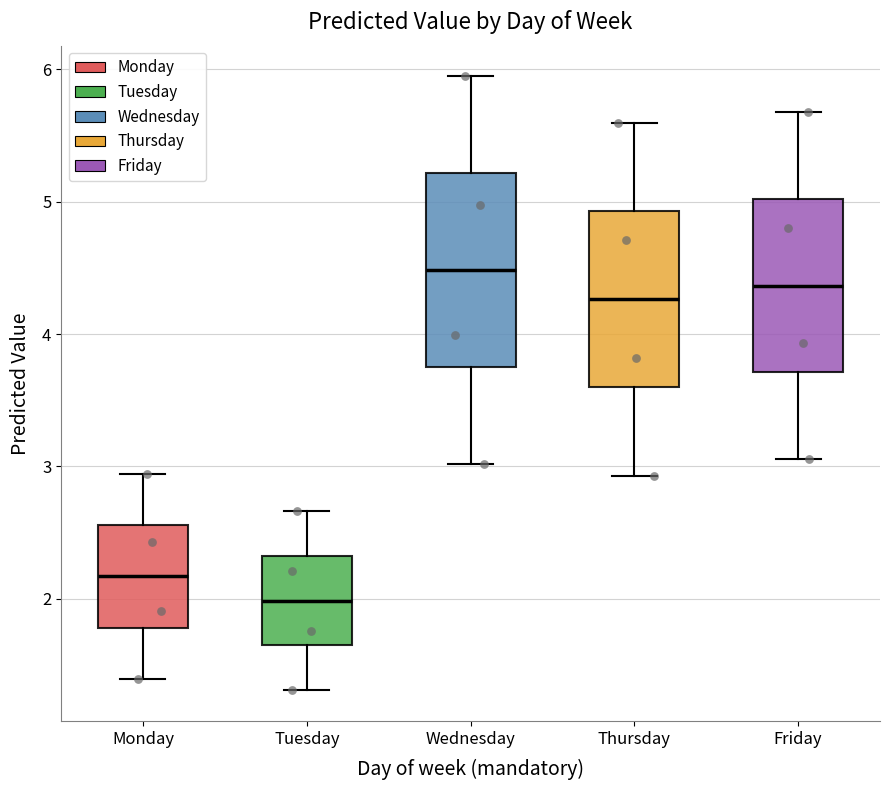

Which box is the tallest, from its lower edge to its upper edge?

Wednesday